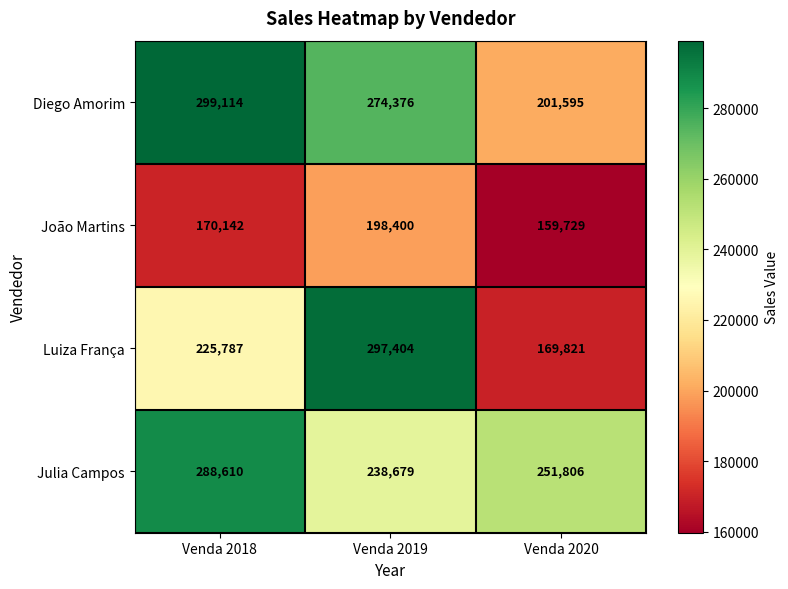

What is the minimum value shown in the chart?

159729